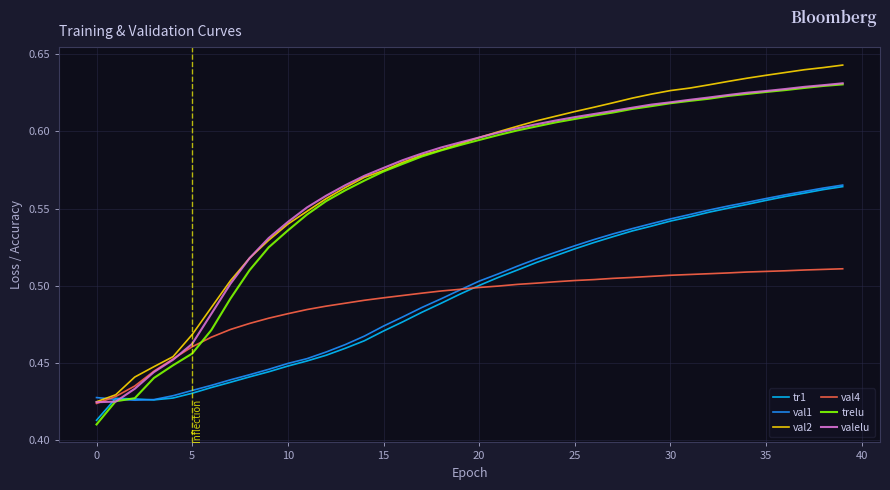

How many lines are shown in the chart?

6